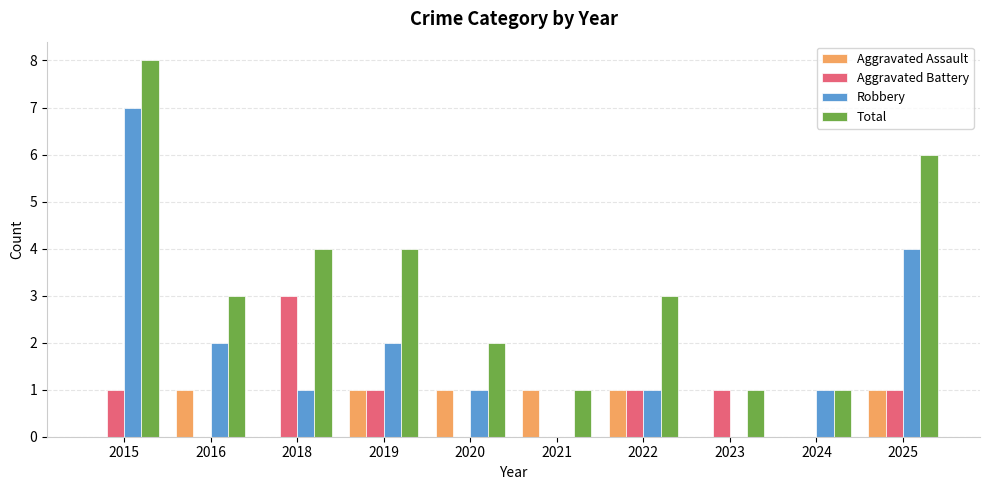

Does the chart contain stacked bars?

No